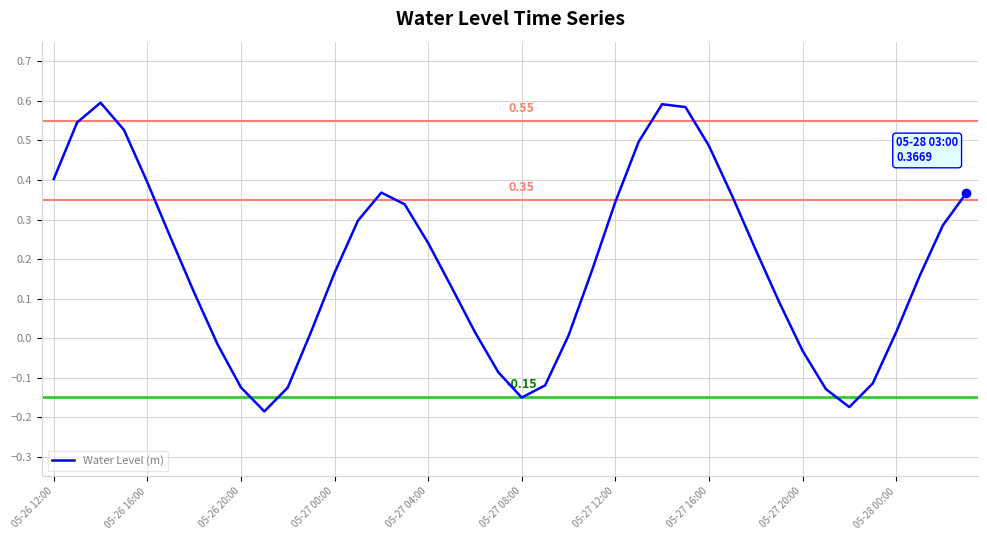

What is the difference between the maximum and minimum values?

0.8